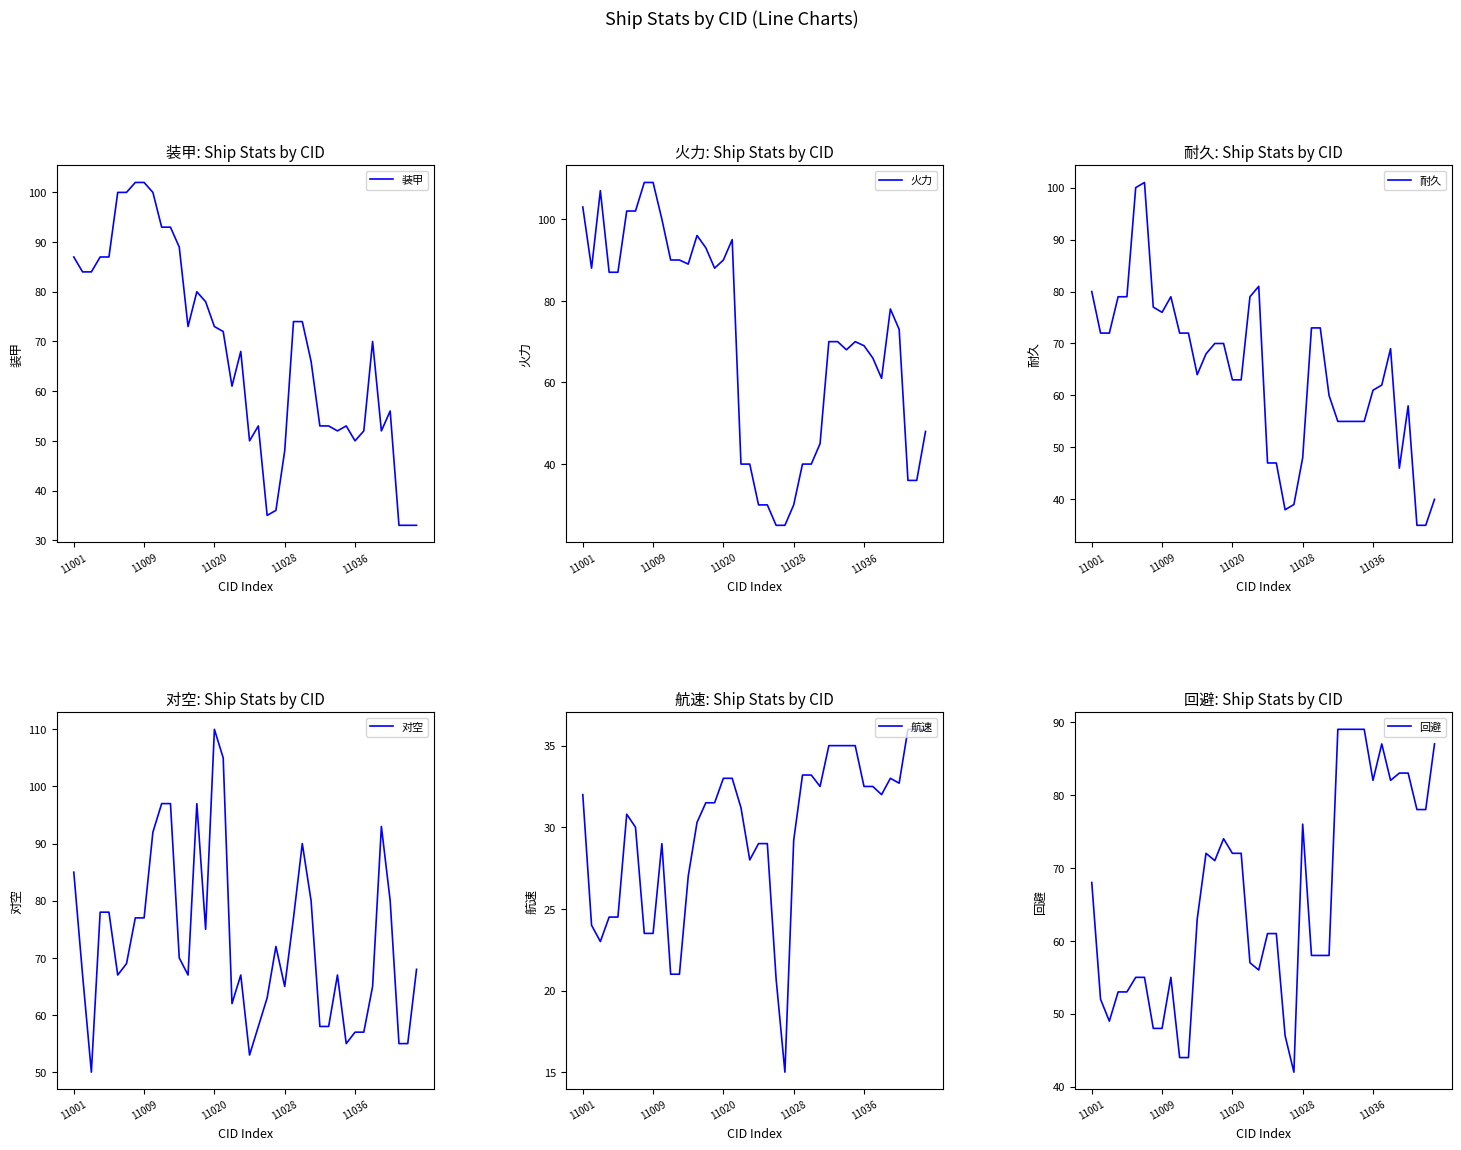

Does the chart have visible grid lines?

No